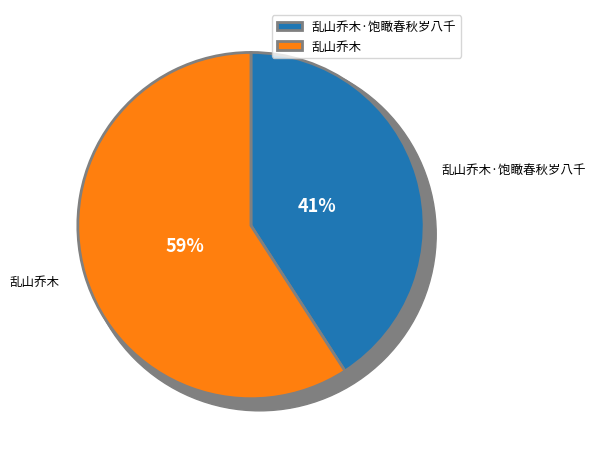

How many slices are in this pie chart?

2